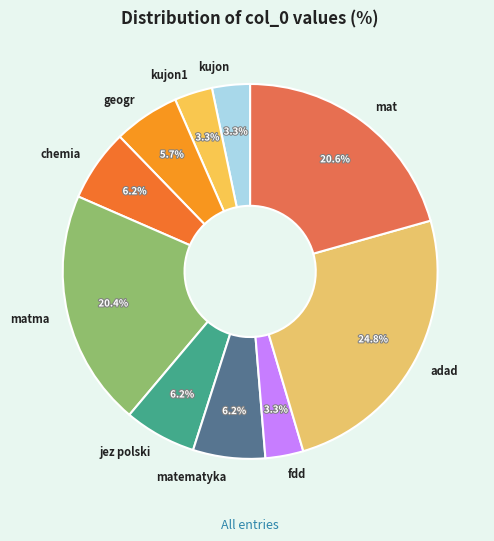

True or false: geogr accounts for 1% of the total.

False